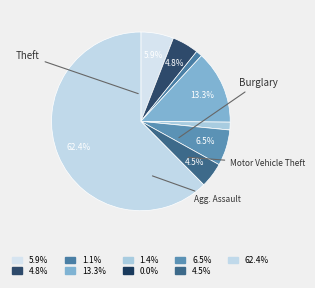

How many slices are in this pie chart?

9